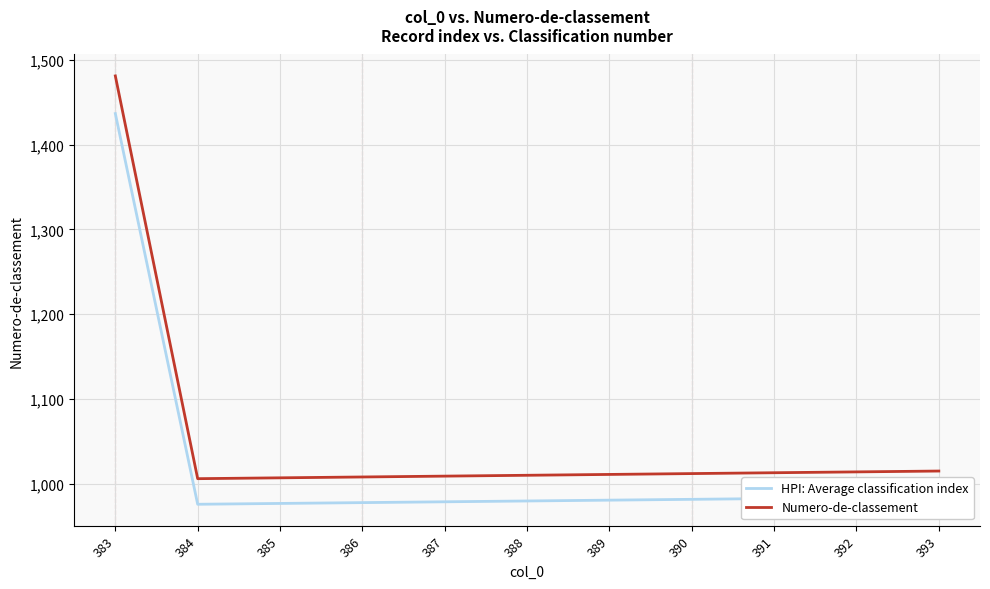

The HPI: Average classification index series shows 364.0 at 389. True or false?

False